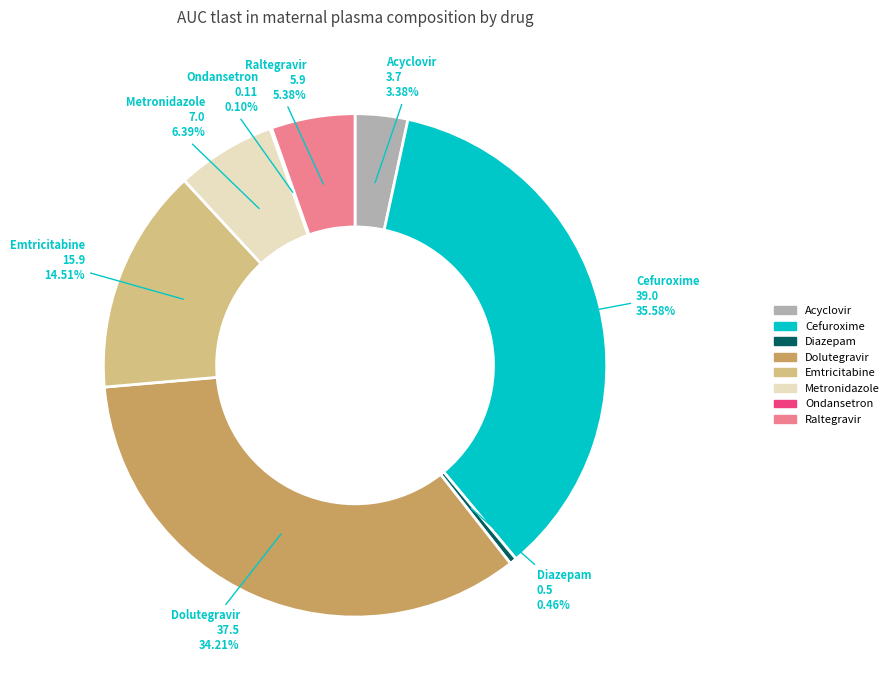

True or false: Diazepam accounts for 6% of the total.

False